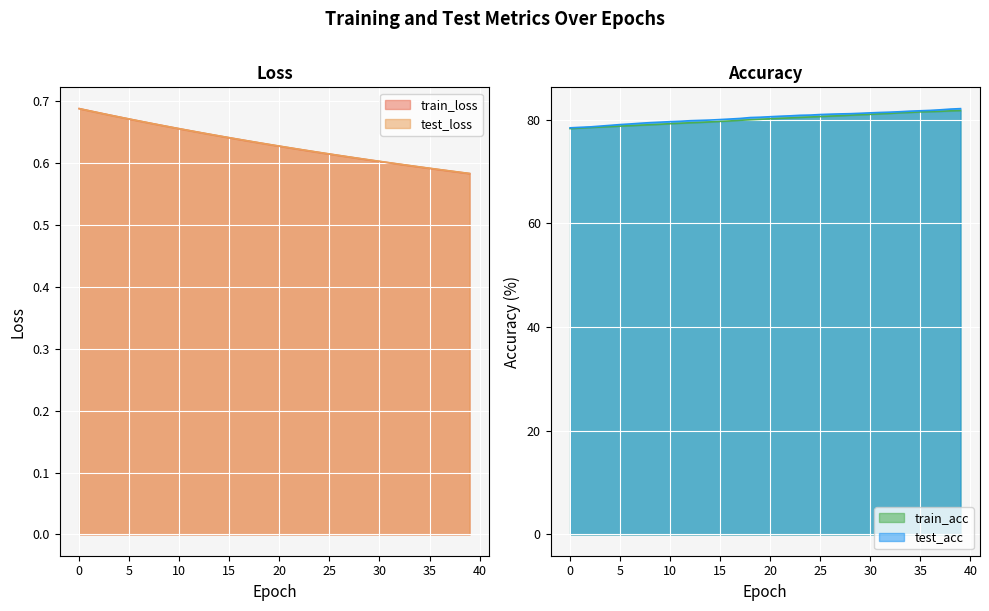

Is it true that train_acc equals 79.6 at 14?

True